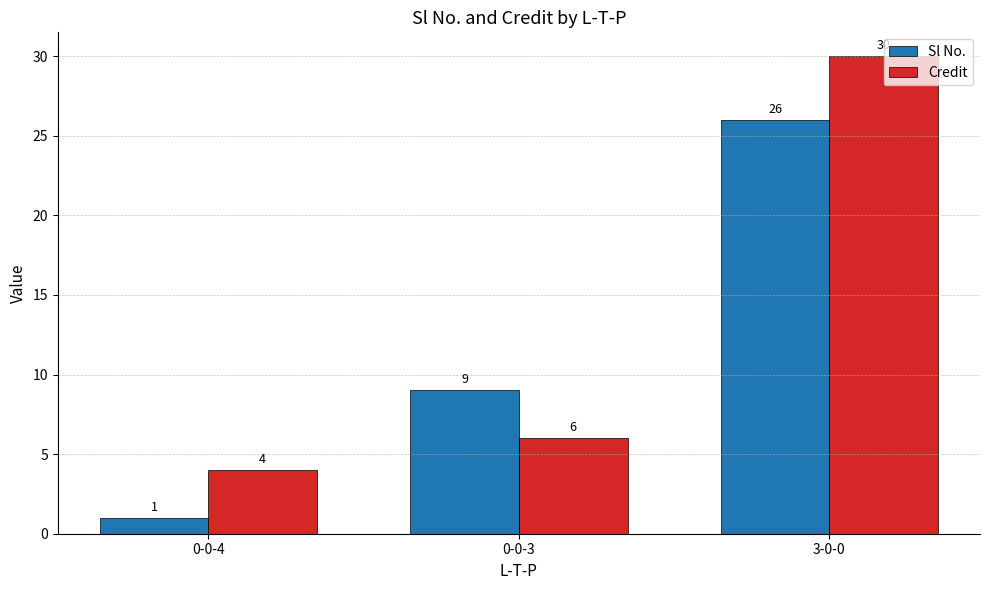

Reading left to right, list all the values displayed in this chart.

Sl No.: 0-0-4=1	0-0-3=9	3-0-0=26
Credit: 0-0-4=4	0-0-3=6	3-0-0=30